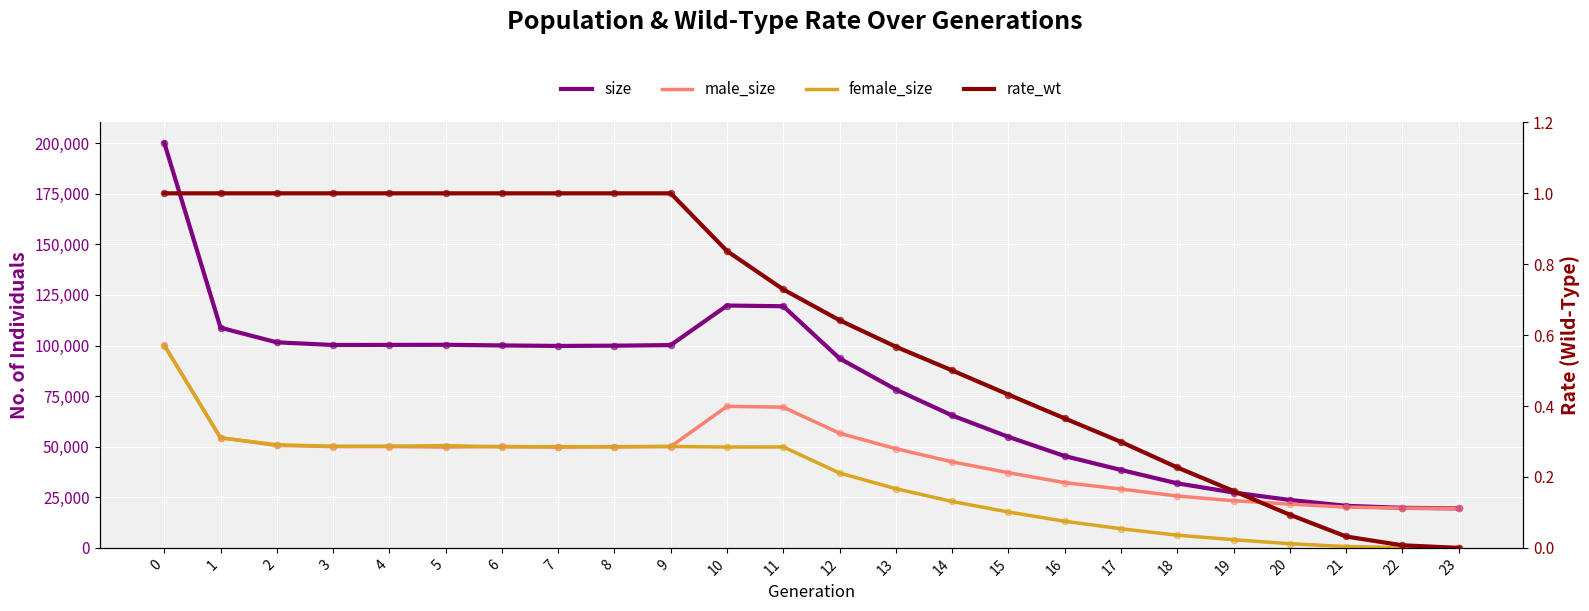

What are all the series names shown in the legend?

size, male_size, female_size, rate_wt